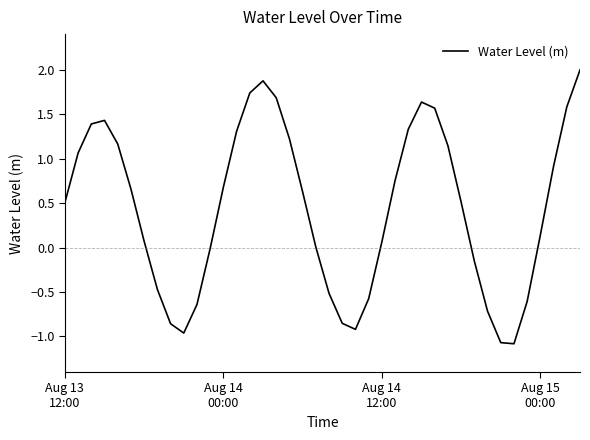

What is the difference between the maximum and minimum values?

3.1